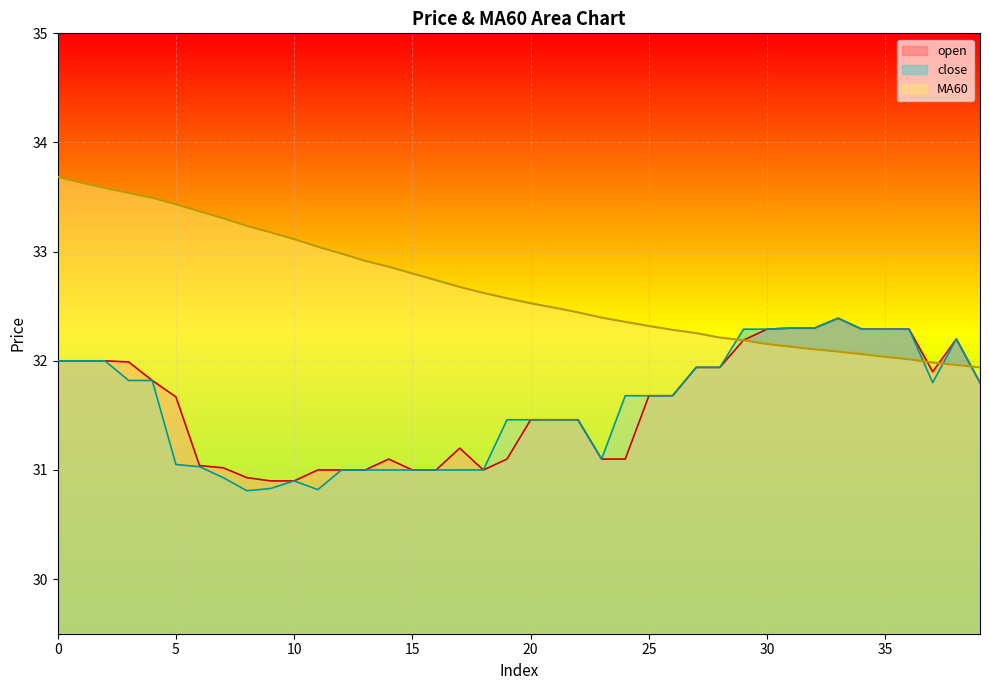

Read the MA60 value at 8.

33.2